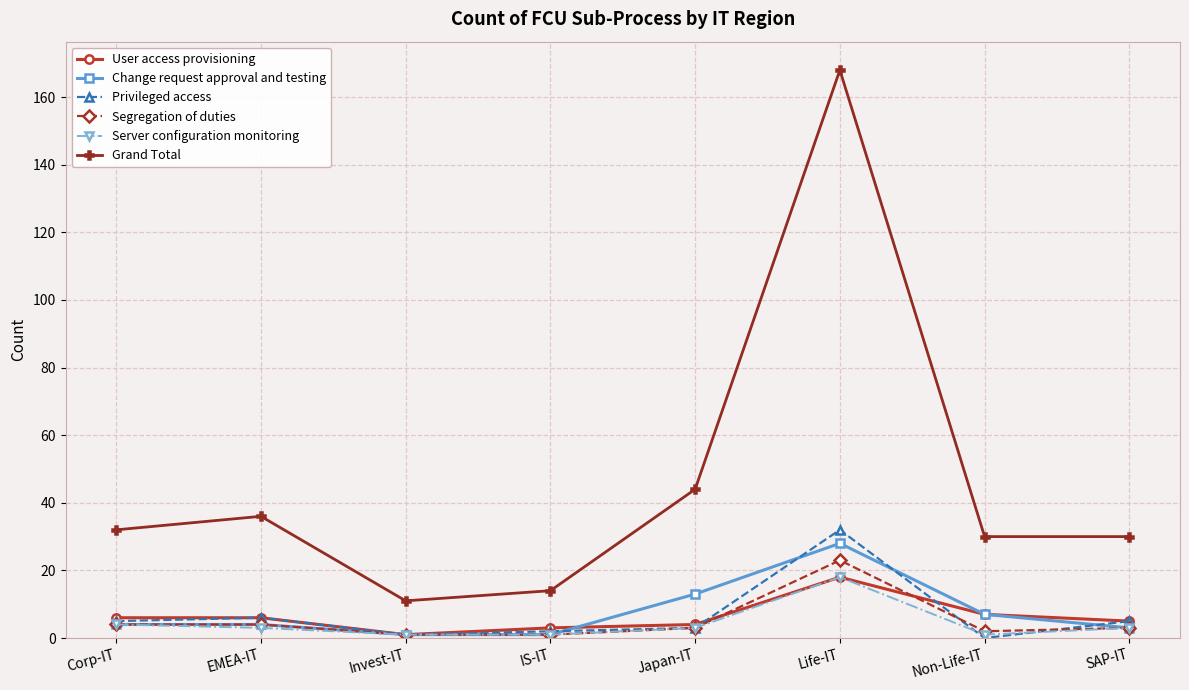

Which series has the largest range (max minus min)?

Grand Total